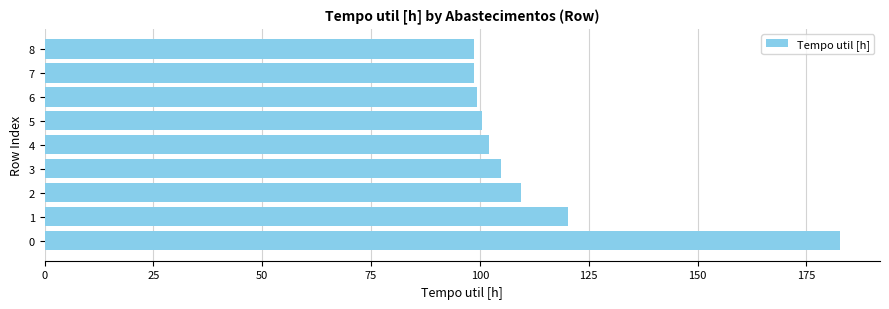

Where is the data nearest to the value 140?

1